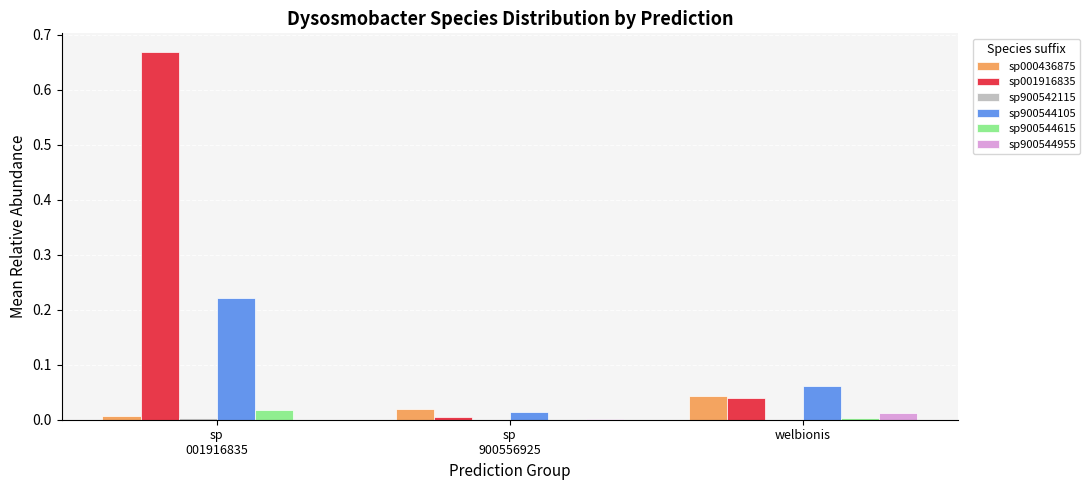

How many groups of bars are there?

3